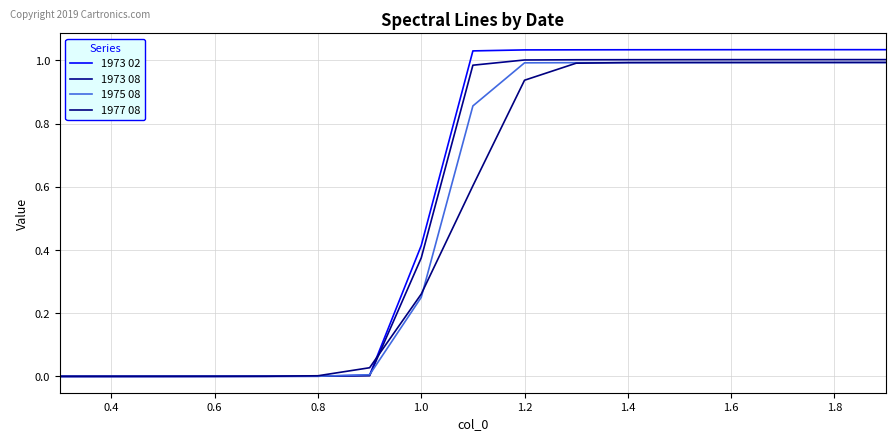

How many lines are shown in the chart?

4